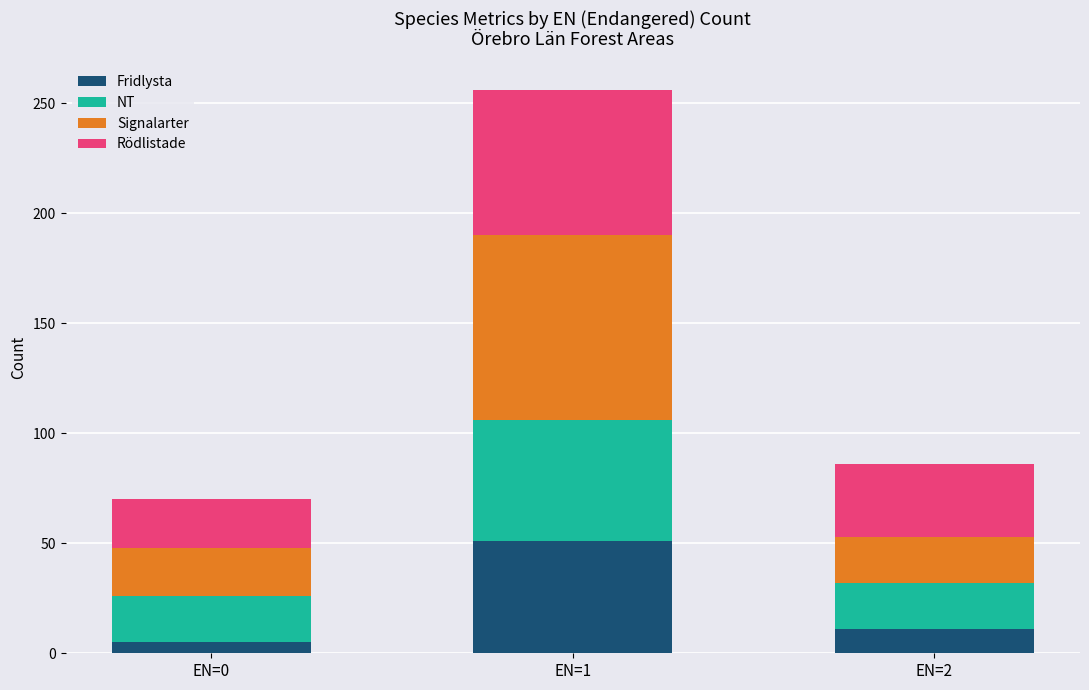

At which label does Fridlysta reach its peak?

EN=1